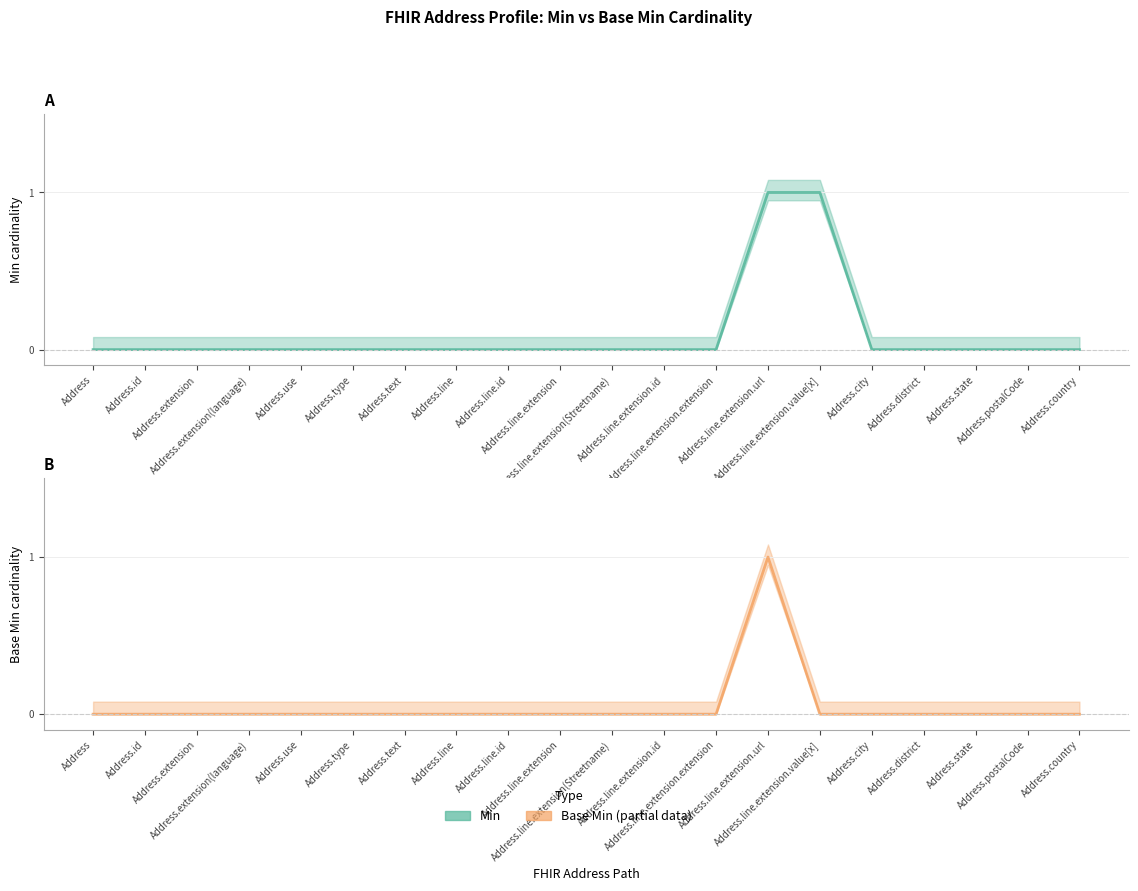

List the series in order of their peak value, highest first.

Min (Estimate), Base Min (Estimate based on partial data)